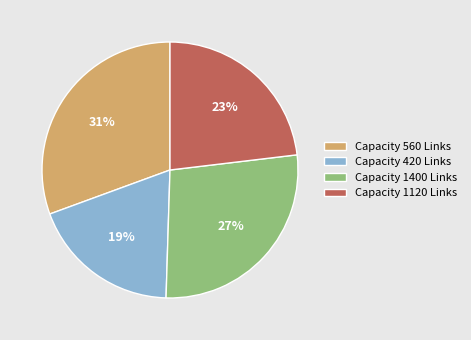

To the nearest percent, what is the average slice percentage?

25%